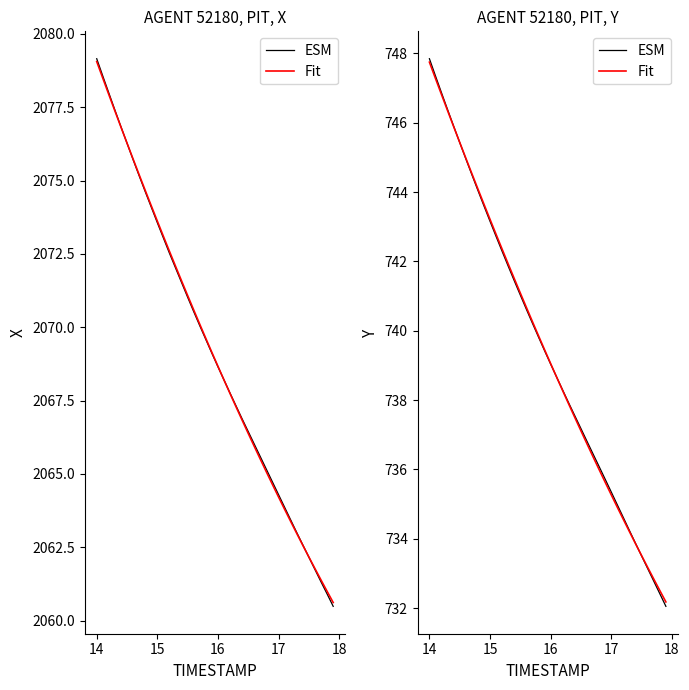

True or false: Fit has more than 2 points higher than both neighbors.

False